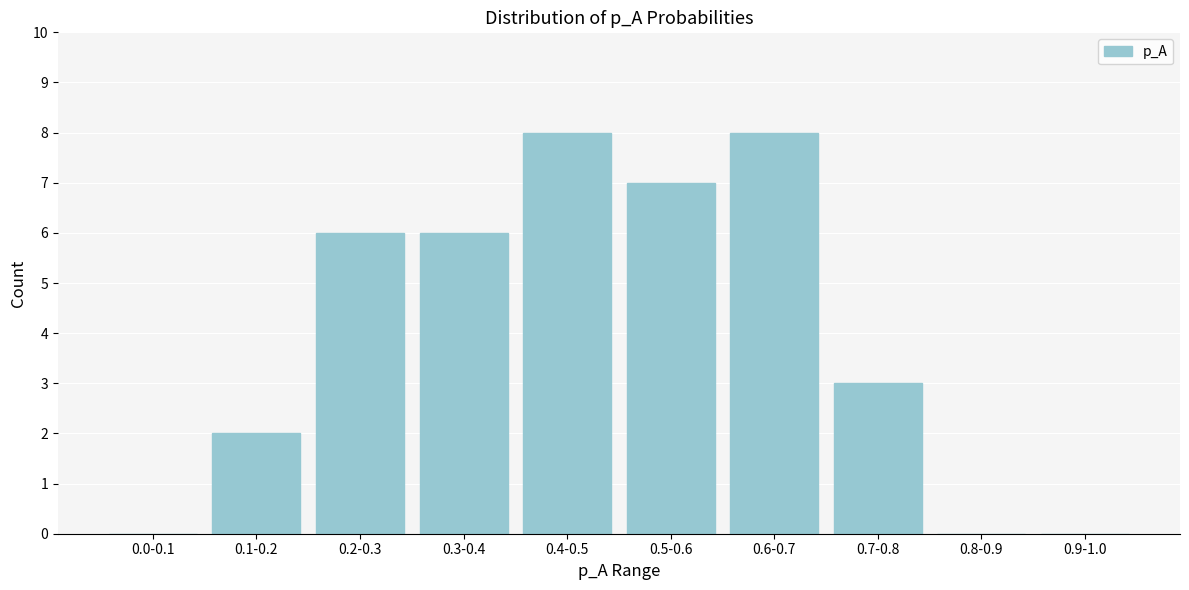

Reading left to right, list all the values displayed in this chart.

0.0-0.1=0	0.1-0.2=2	0.2-0.3=6	0.3-0.4=6	0.4-0.5=8	0.5-0.6=7	0.6-0.7=8	0.7-0.8=3	0.8-0.9=0	0.9-1.0=0